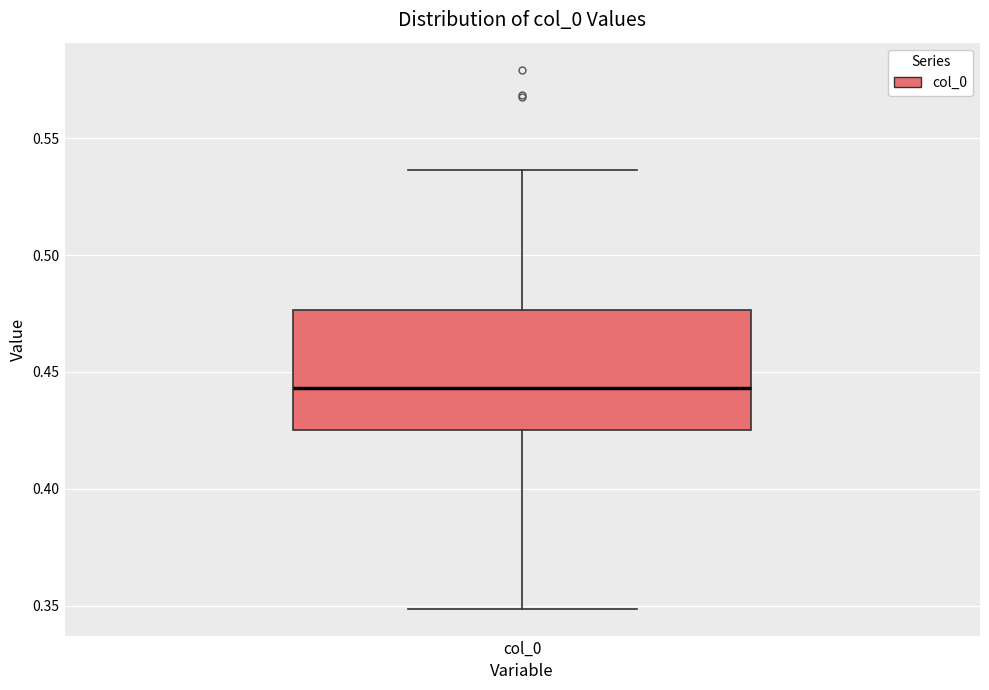

Read this box plot against the y-axis: the position of the median line, the range covered by the box, and the ends of both whiskers. The values are not printed on the chart, so give them approximately, as read against the axis.

median 0.445, box 0.425 to 0.475, whiskers 0.350 to 0.535